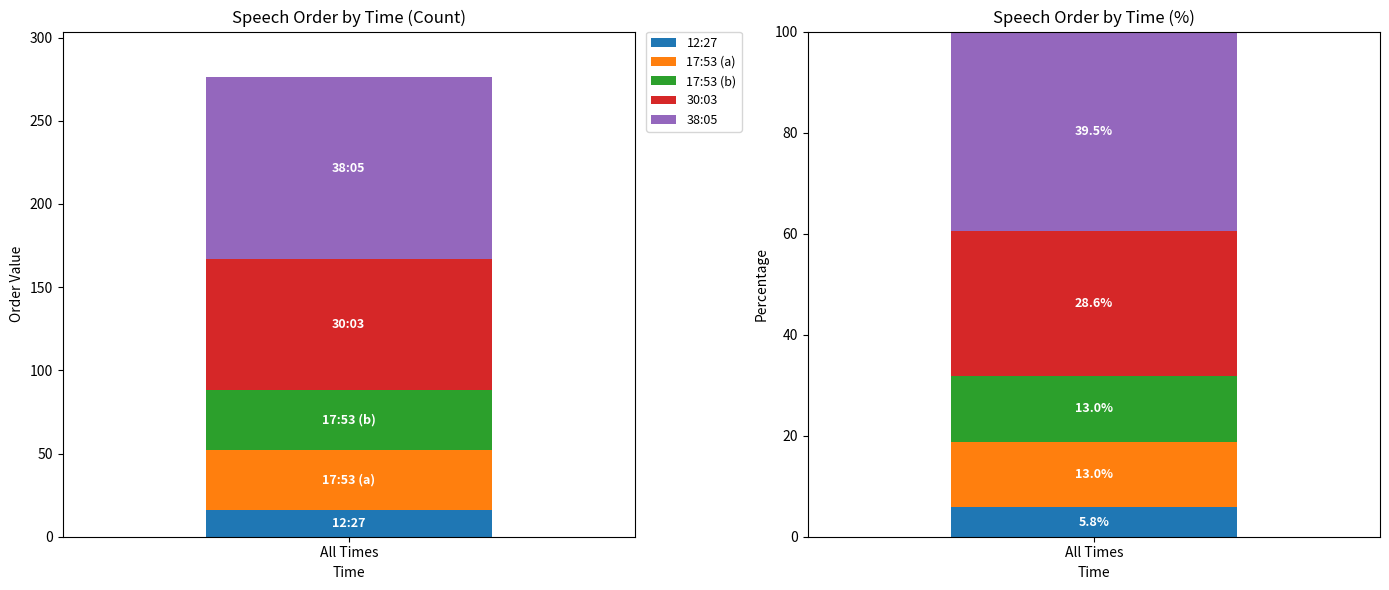

The value at 17:53 (a) is 36. True or false?

True